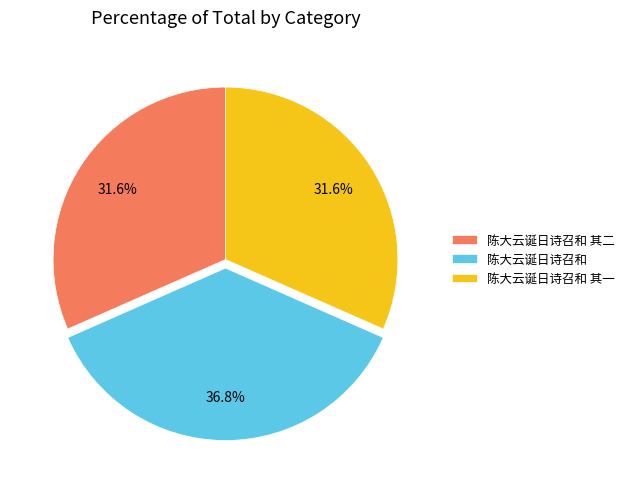

To the nearest percent, what is the difference between the largest and smallest slice percentages?

5%